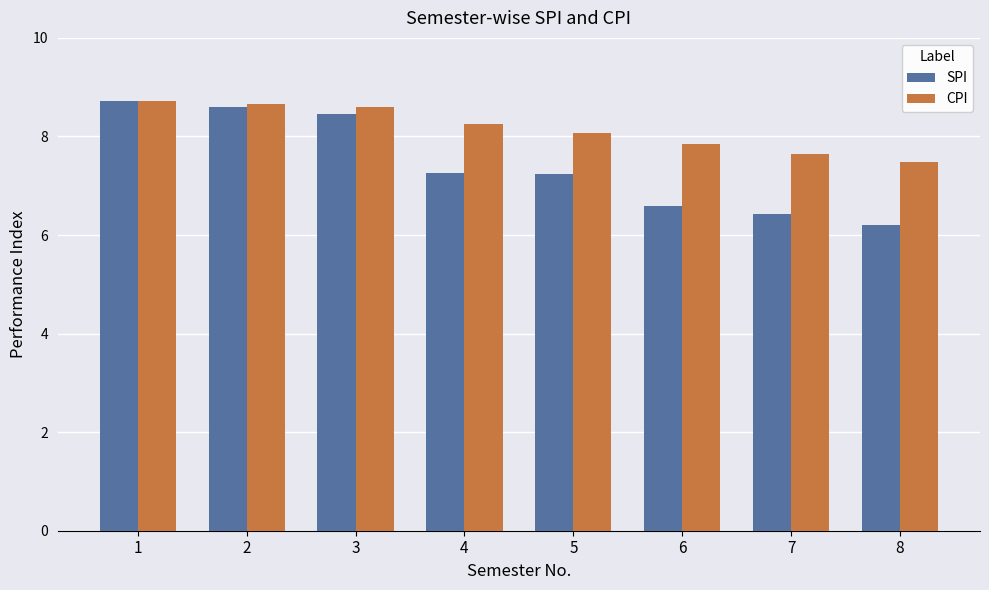

The value of SPI at 1 is 2.2. True or false?

False